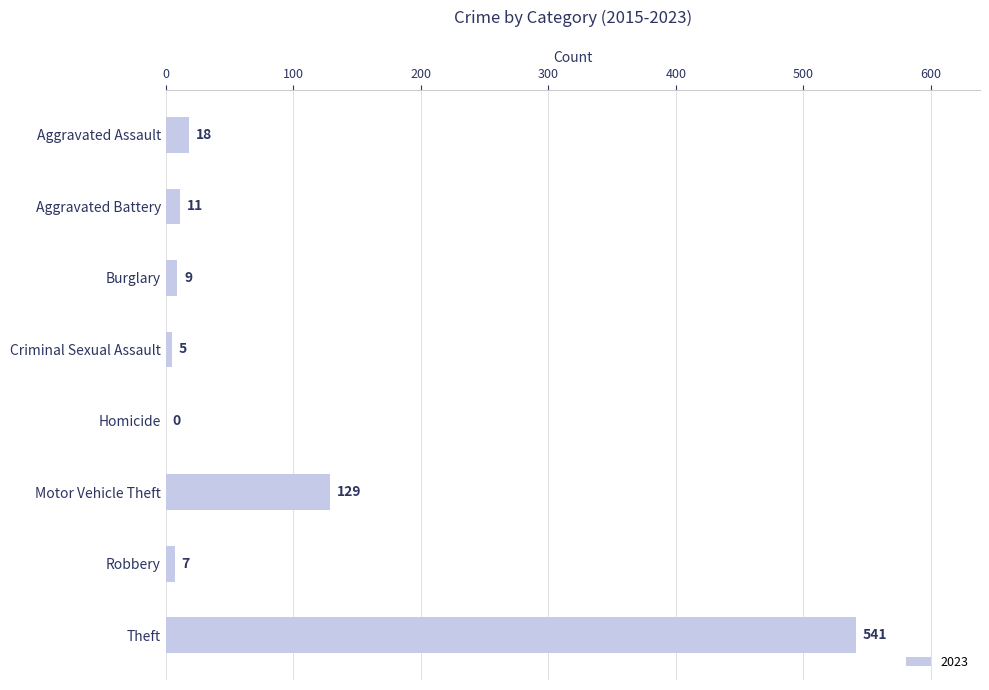

Which has a higher value, Burglary or Aggravated Assault?

Aggravated Assault